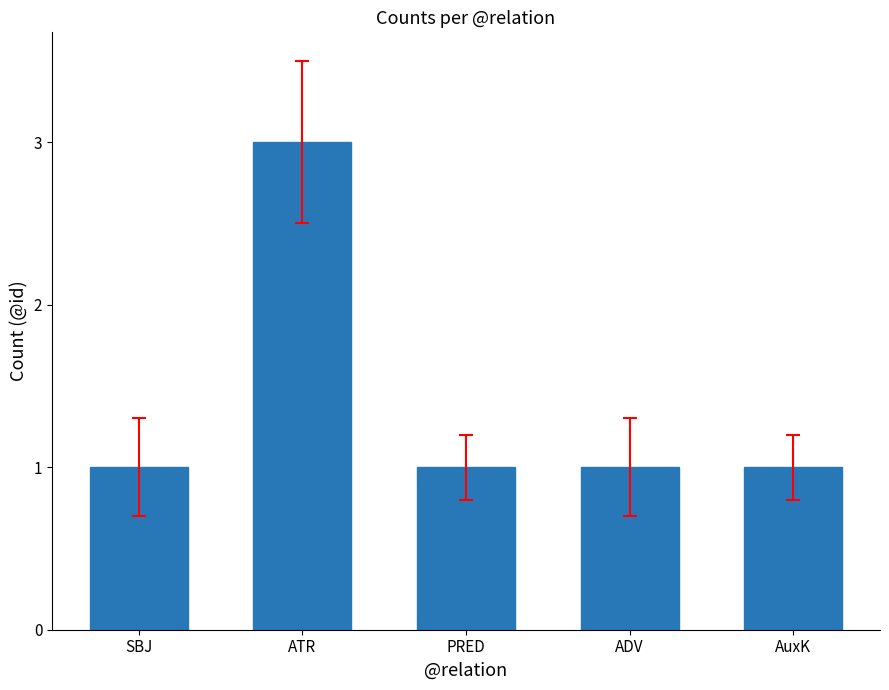

Reading left to right, what are all the values shown in this chart?

SBJ=1	ATR=3	PRED=1	ADV=1	AuxK=1